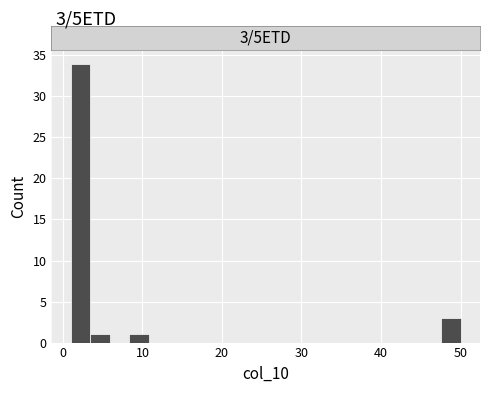

Read against the x-axis, roughly where is the centre of the tallest bar?

2